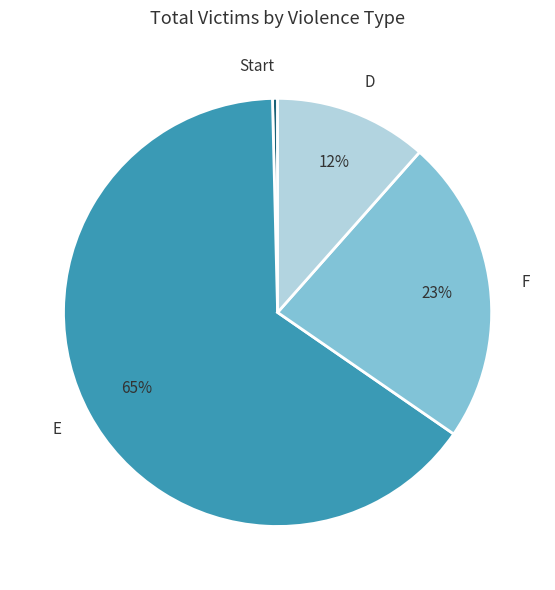

What is the ratio of the value at F to the value at E?

0.4